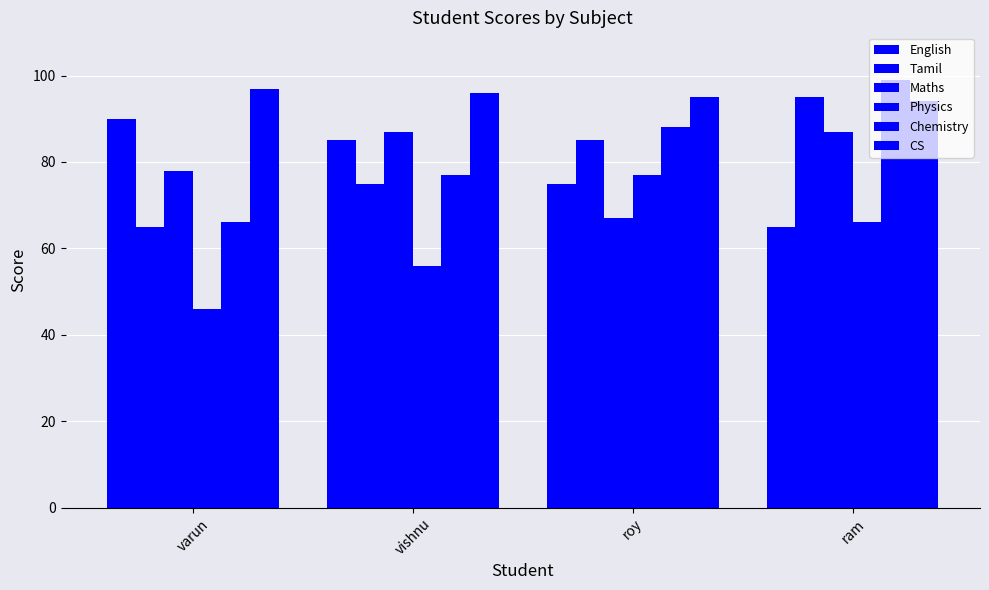

How many data points in Maths are less than 87?

2